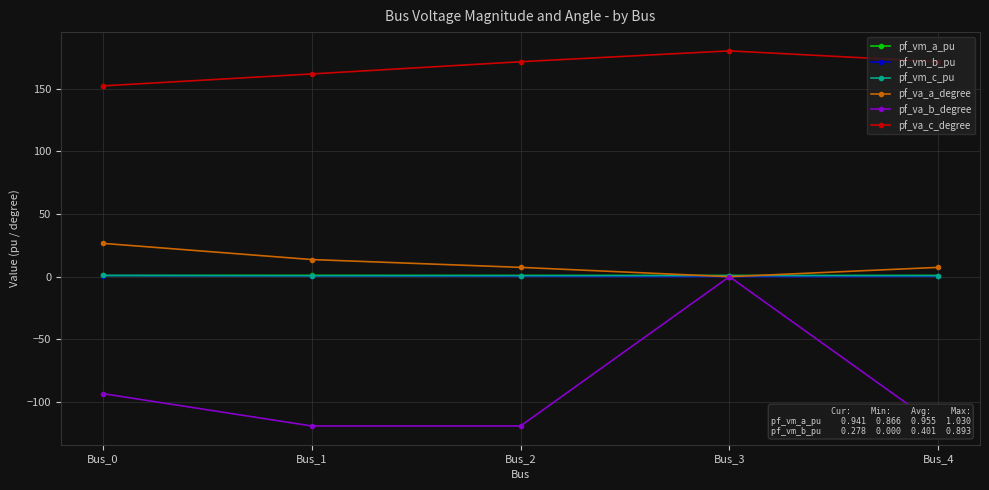

What is the sum of the pf_va_a_degree values at Bus_1 and Bus_0?

40.2